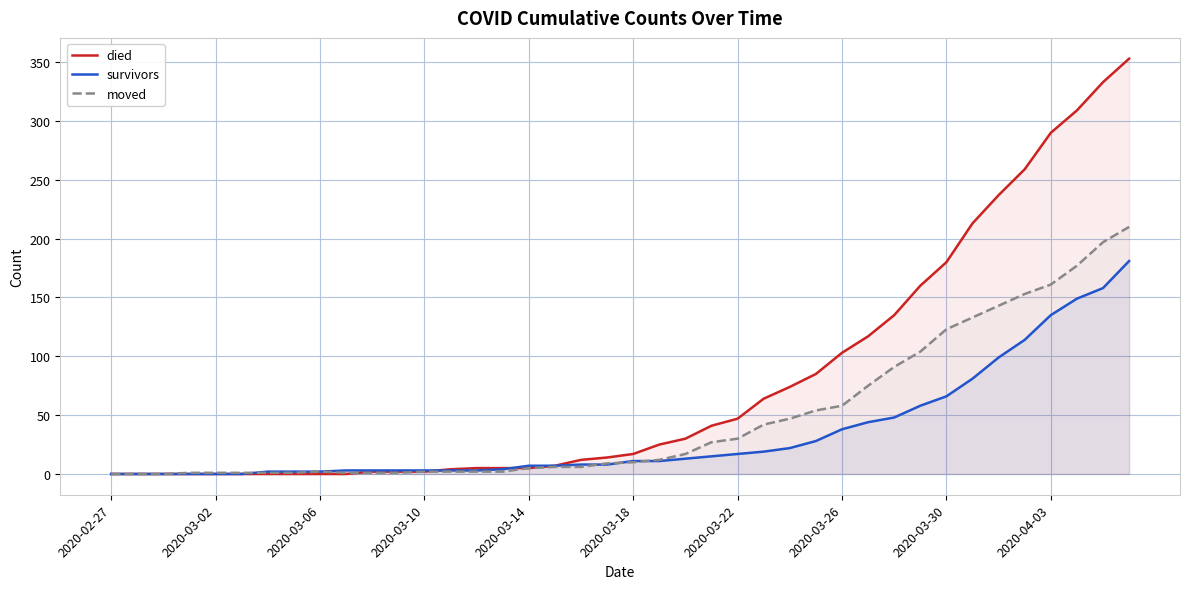

Which series has the widest spread of values?

died